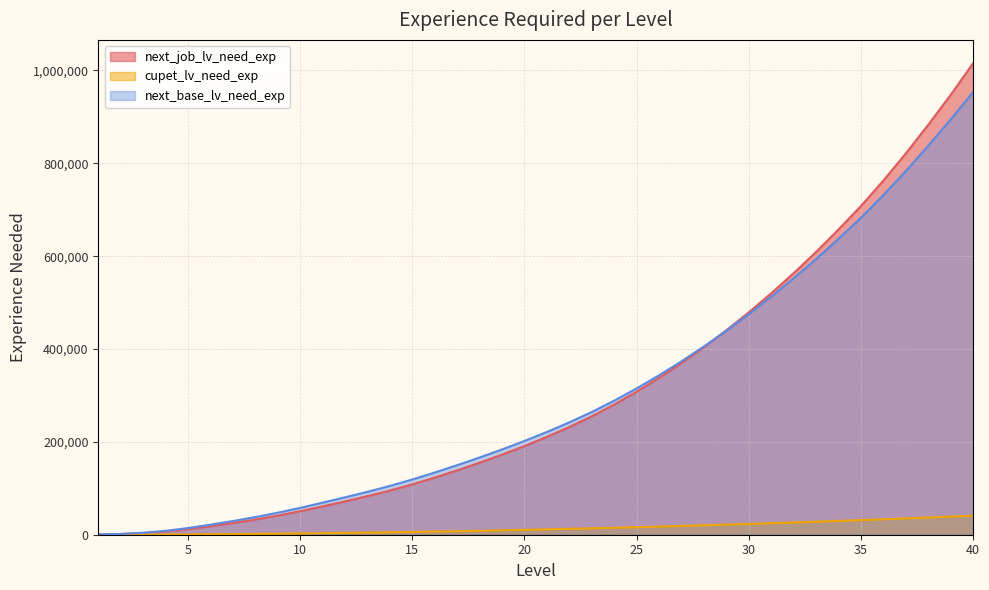

At which label is cupet_lv_need_exp closest to 20525?

28